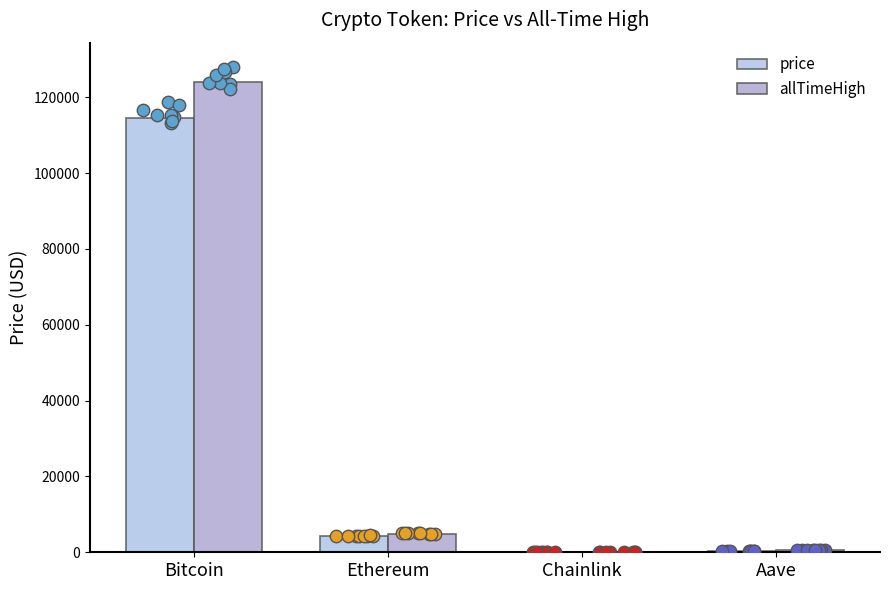

Is the value of allTimeHigh at Bitcoin greater than the value of price at Chainlink?

Yes